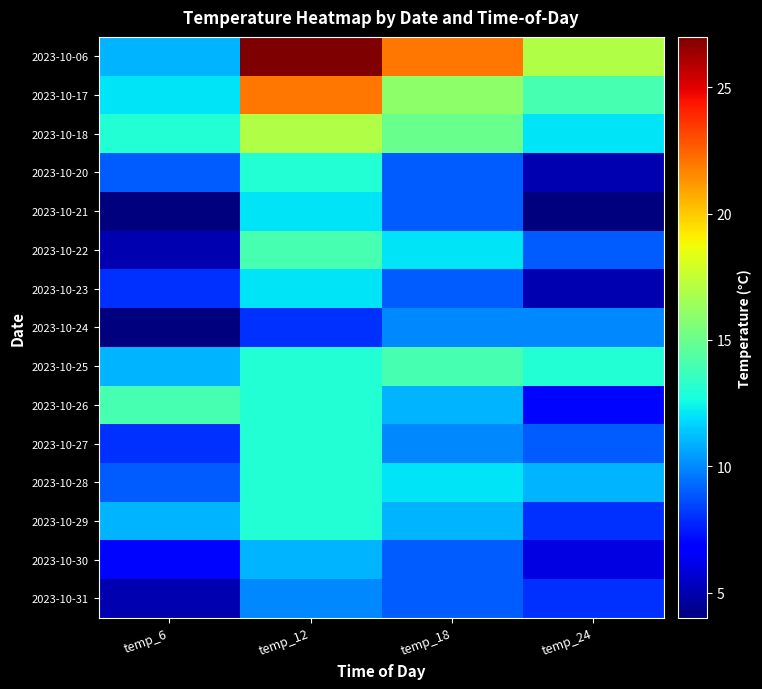

Which series has the widest spread of values?

2023-10-06